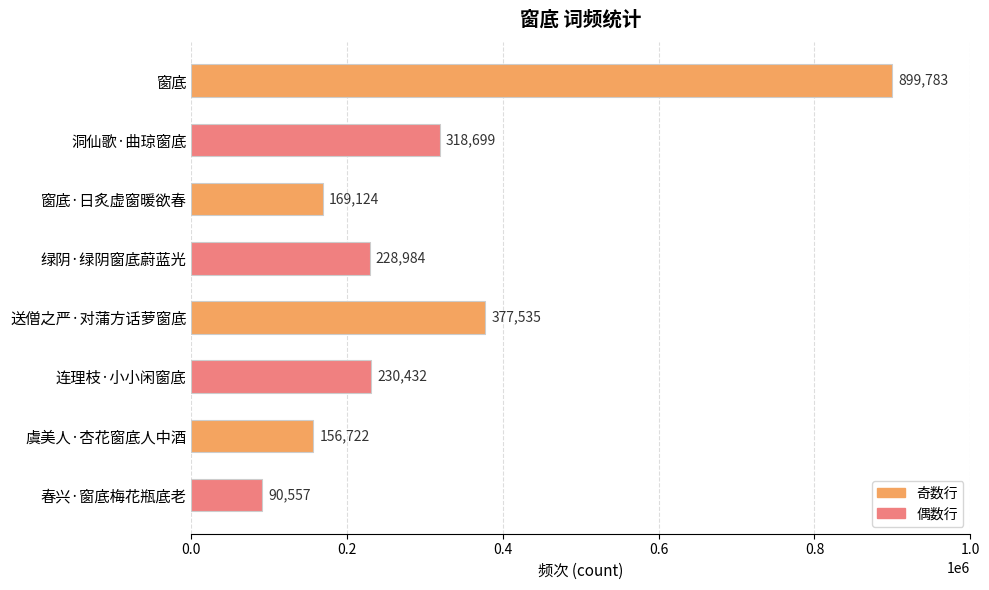

What is the value of the 2nd bar from the top?

318699